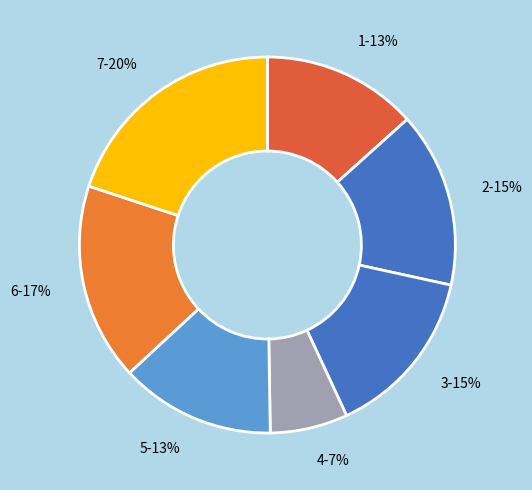

Which slice is the largest?

7